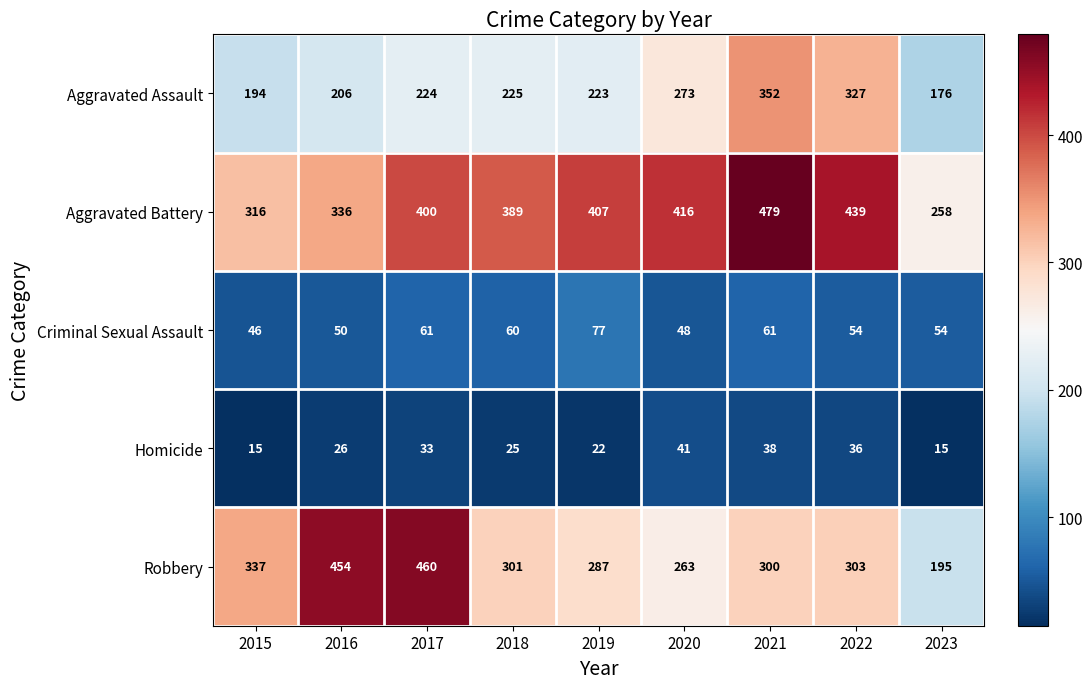

Is it true that Aggravated Battery equals 591 at 2022?

False